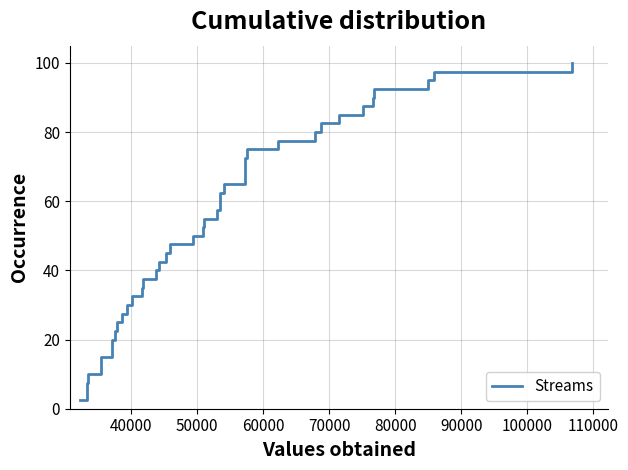

What is the greatest value displayed?

100.0